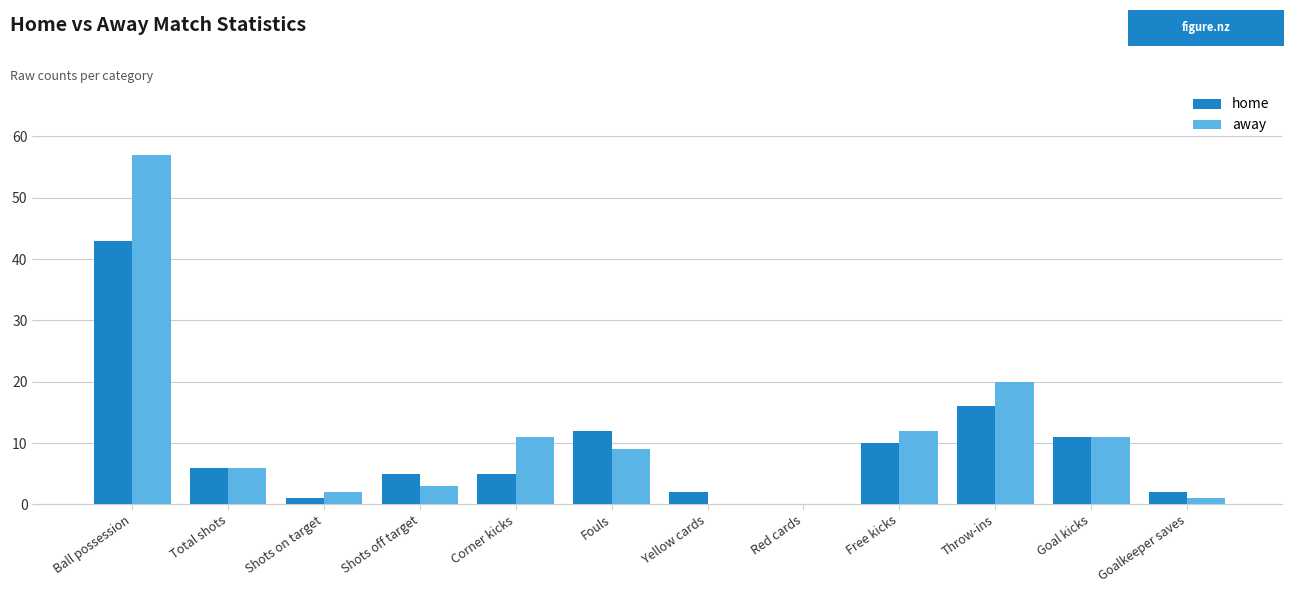

What is the highest value of the home series?

43